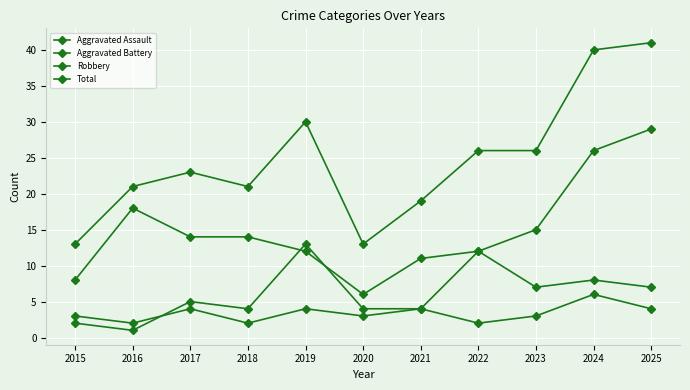

What is the difference between the highest and lowest values at 2015?

11